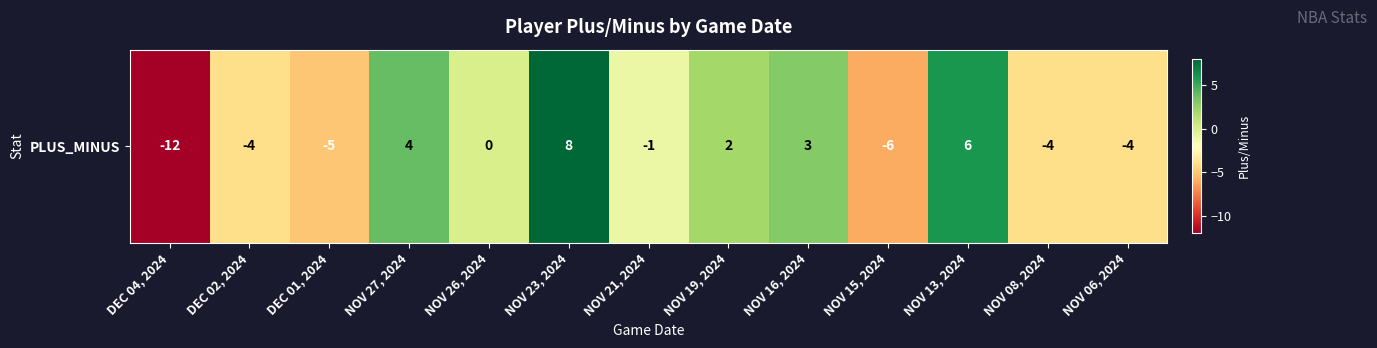

Read the value at NOV 23, 2024, to the nearest 5.

10